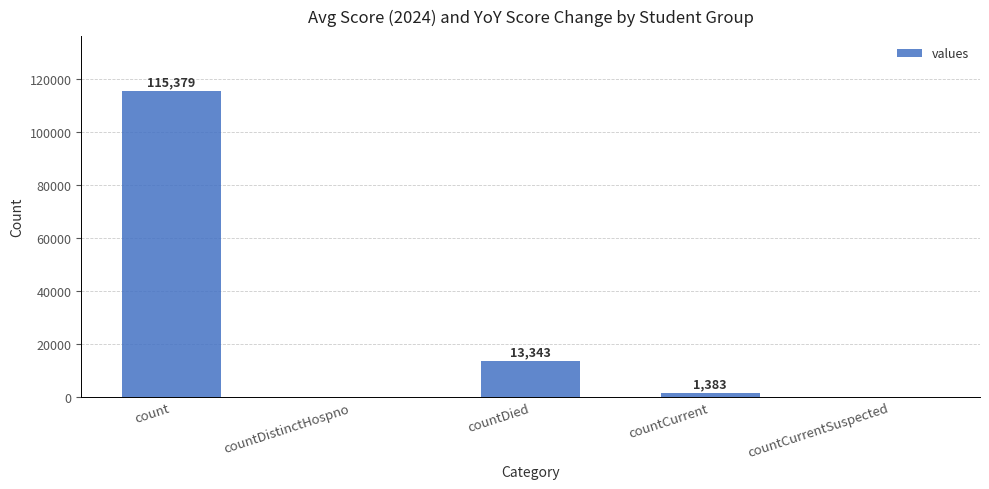

Reading left to right, transcribe all the data shown in this chart.

count=115379	countDistinctHospno=0	countDied=13343	countCurrent=1383	countCurrentSuspected=0